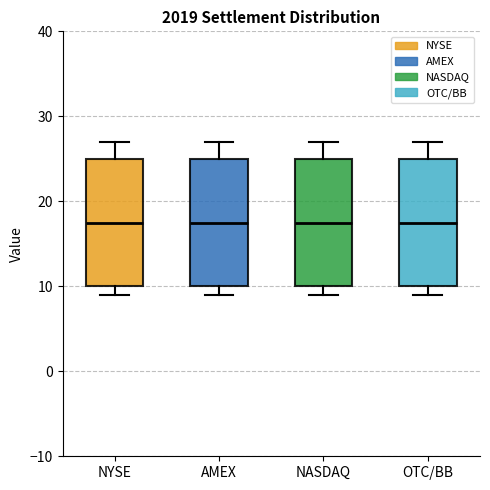

Reading left to right, read every box against the y-axis: the position of its median line, the range the box covers, and the ends of its whiskers. The values are not printed on the chart, so give them approximately, as read against the axis.

NYSE: median 18, box 10 to 25, whiskers 9 to 27
AMEX: median 18, box 10 to 25, whiskers 9 to 27
NASDAQ: median 18, box 10 to 25, whiskers 9 to 27
OTC/BB: median 18, box 10 to 25, whiskers 9 to 27